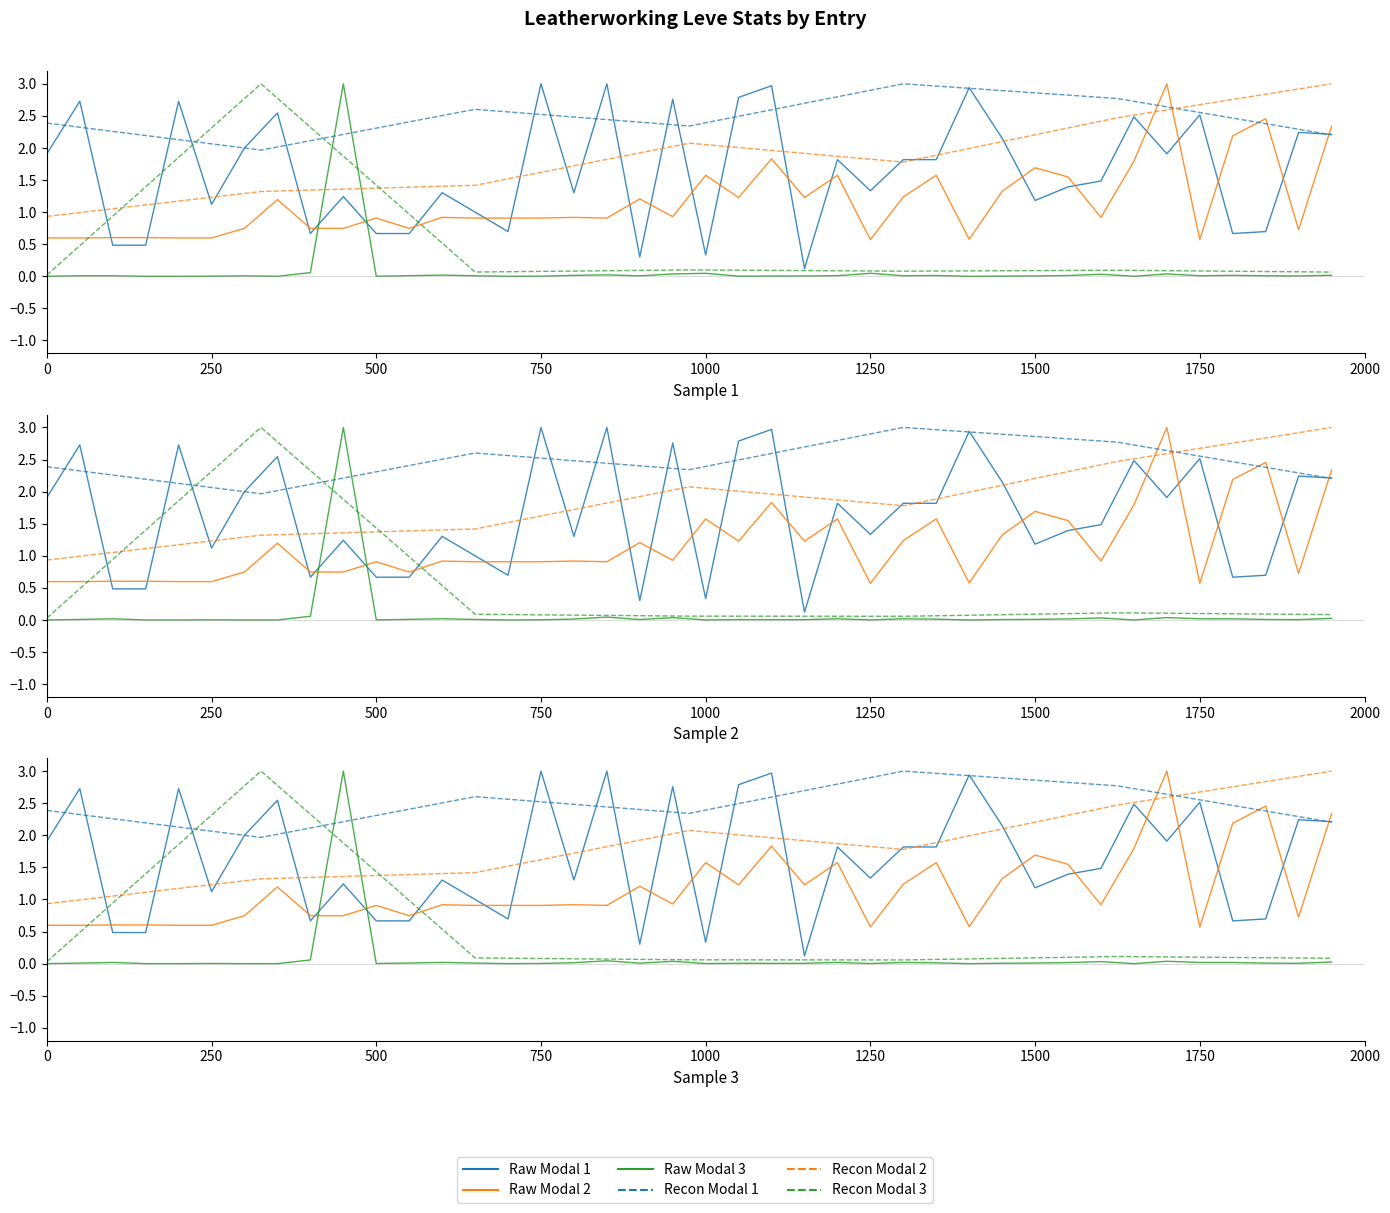

Which has a higher value, 31 or 27?

27